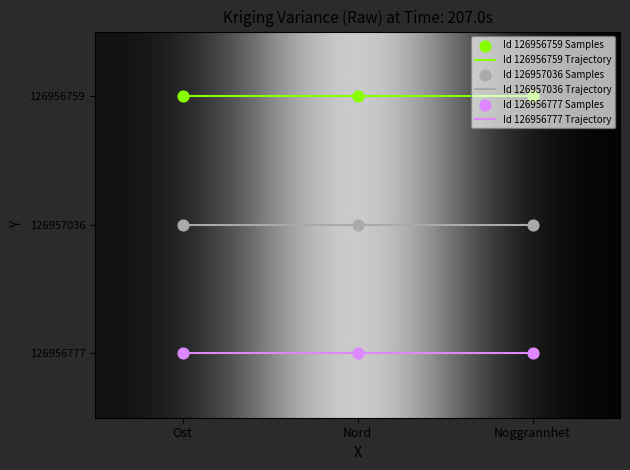

How many data points does each series have?

3